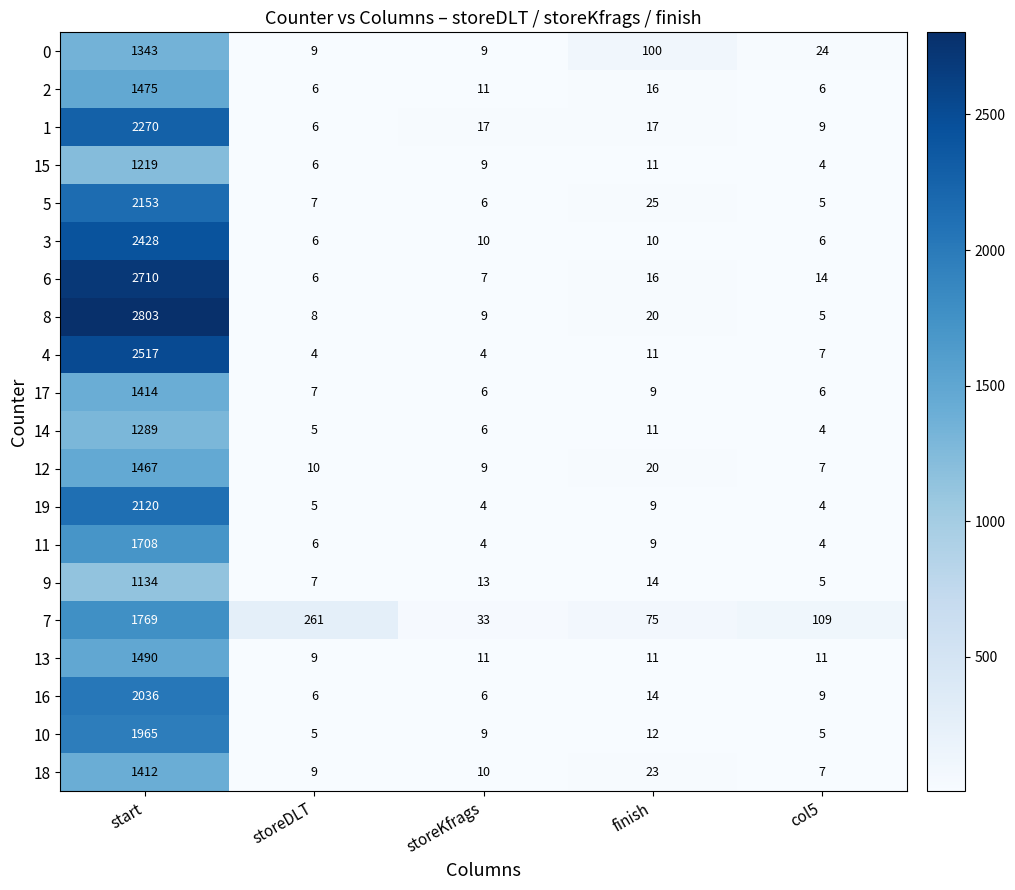

What is the total value across all series at start?

36722